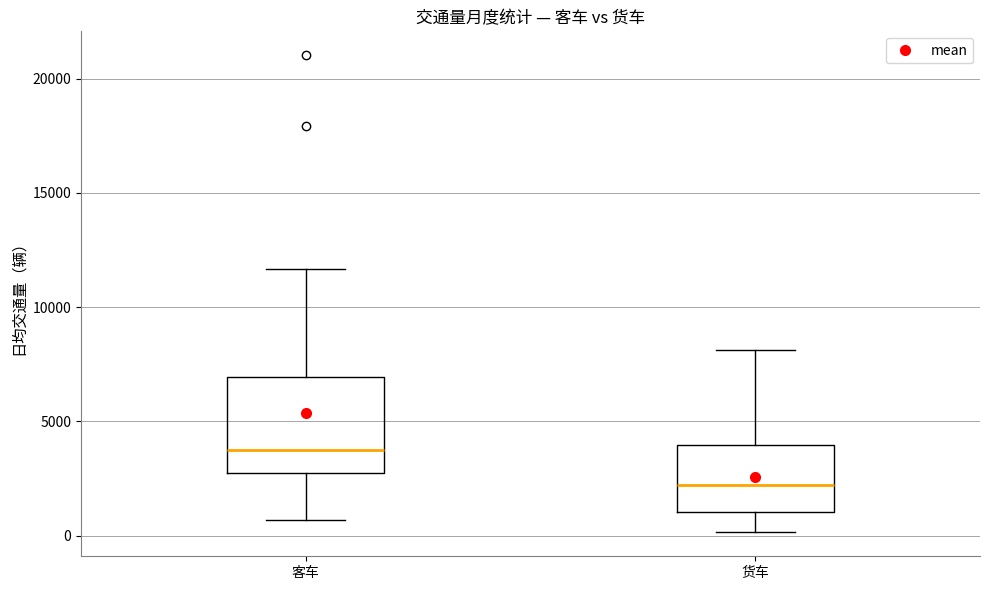

Reading left to right, read every box against the y-axis: the position of its median line, the range the box covers, and the ends of its whiskers. The values are not printed on the chart, so give them approximately, as read against the axis.

客车: median 4000, box 2500 to 7000, whiskers 500 to 11500
货车: median 2000, box 1000 to 4000, whiskers 0 to 8000